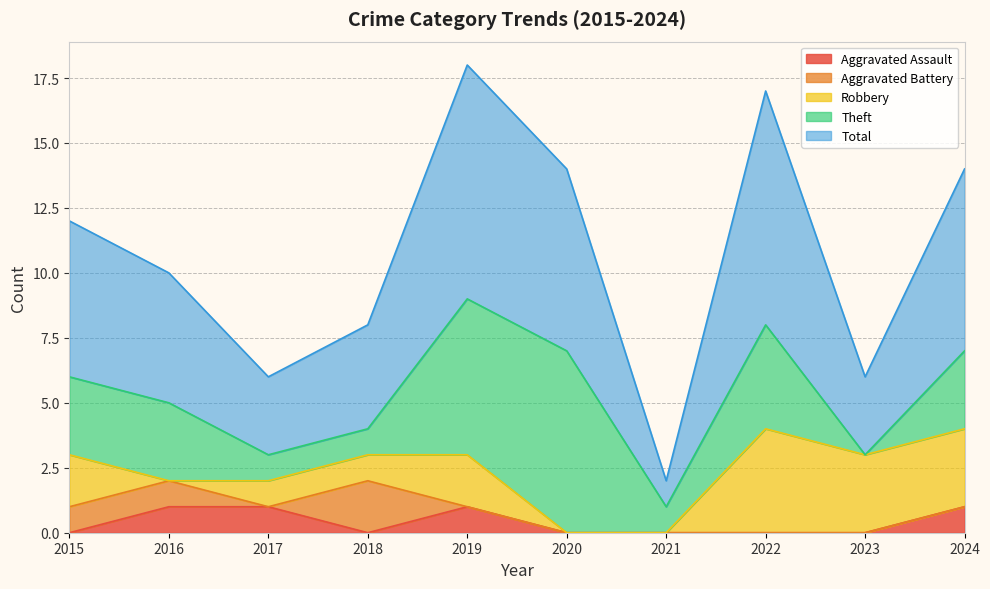

Does the chart have visible grid lines?

Yes